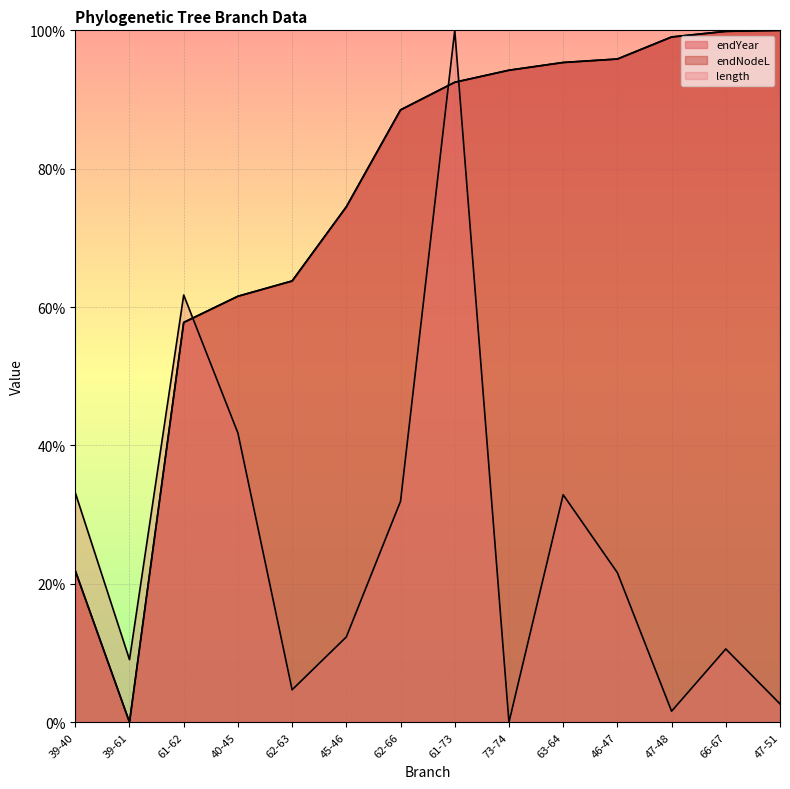

Which series ends up on top after the final intersection of endYear and endNodeL?

endYear